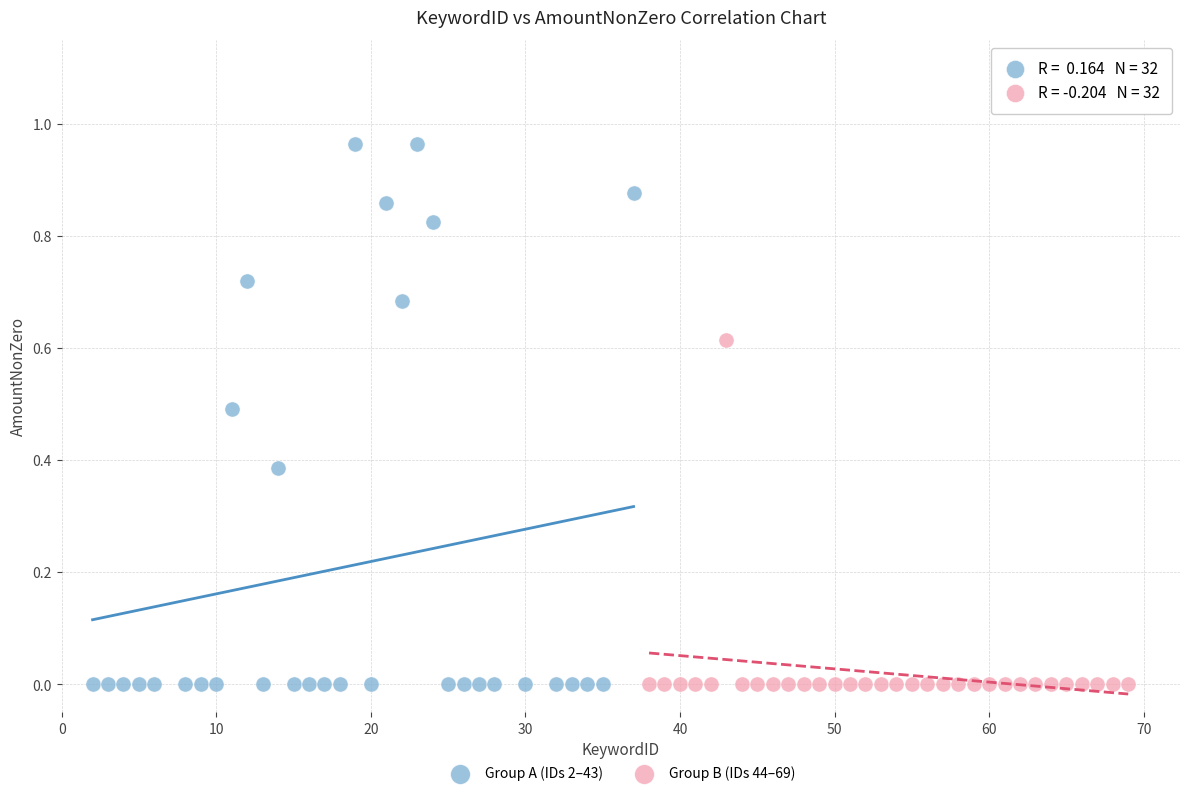

Which series reaches the maximum Y coordinate?

Group A (IDs 2–43)